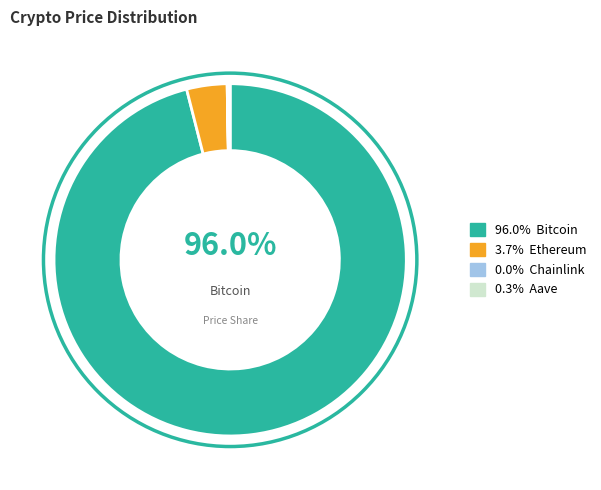

Is there a majority slice in this chart?

Yes